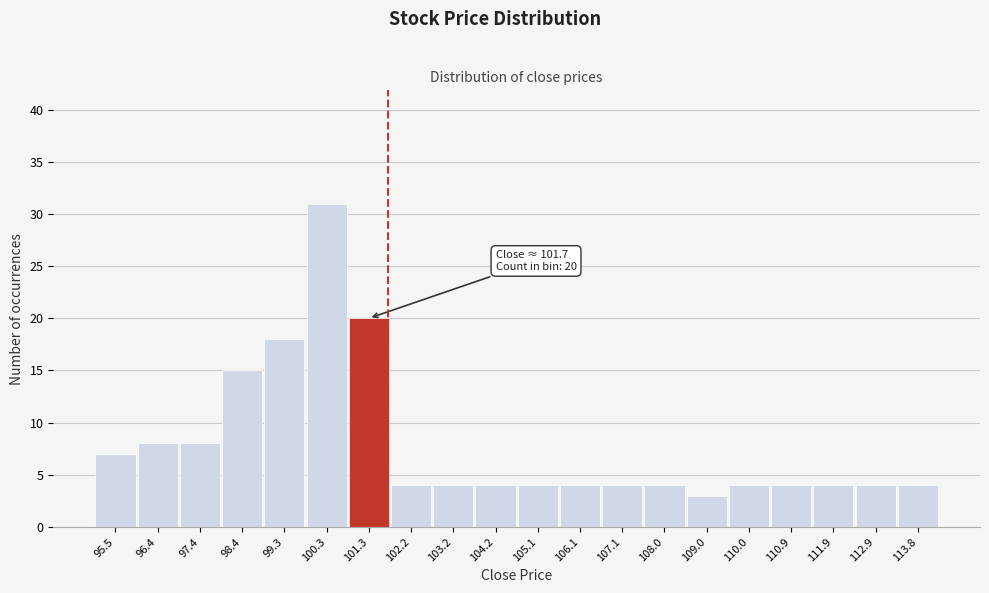

Over which range of the x-axis is the bar tallest?

99.8 to 100.8